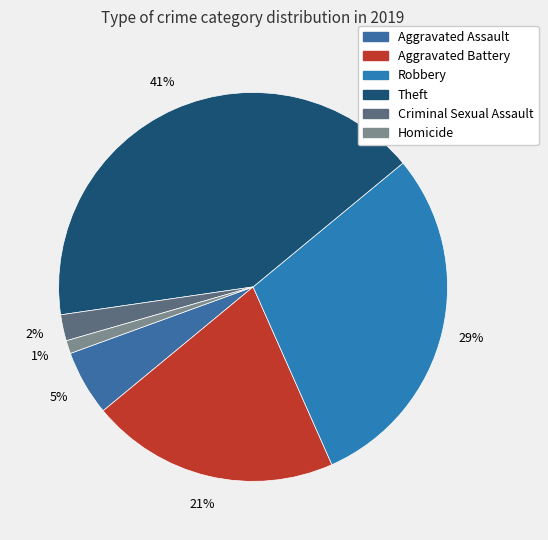

To the nearest percent, what is the average slice percentage?

17%